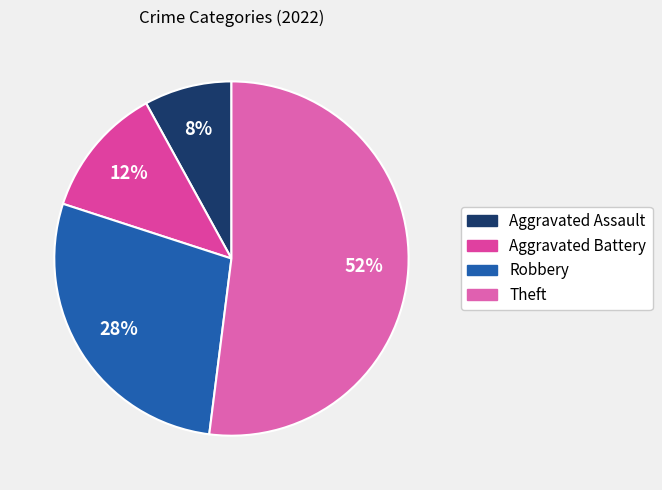

Combined, what portion of the pie is Aggravated Assault and Robbery?

36.0%